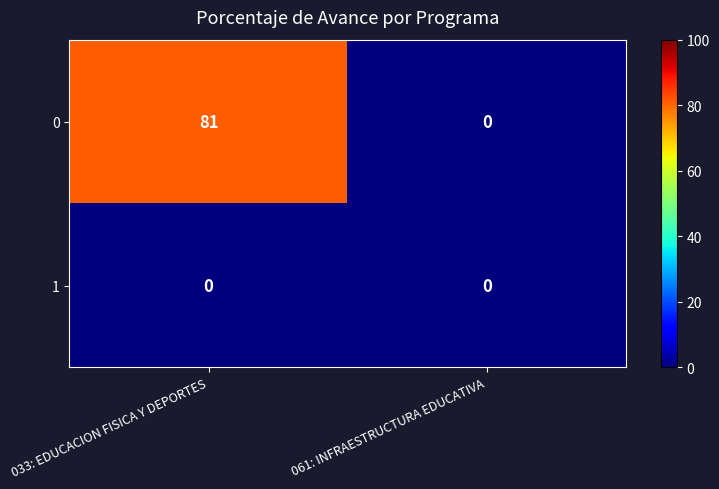

Rank the series at 033: EDUCACION FISICA Y DEPORTES from lowest to highest value.

1, 0